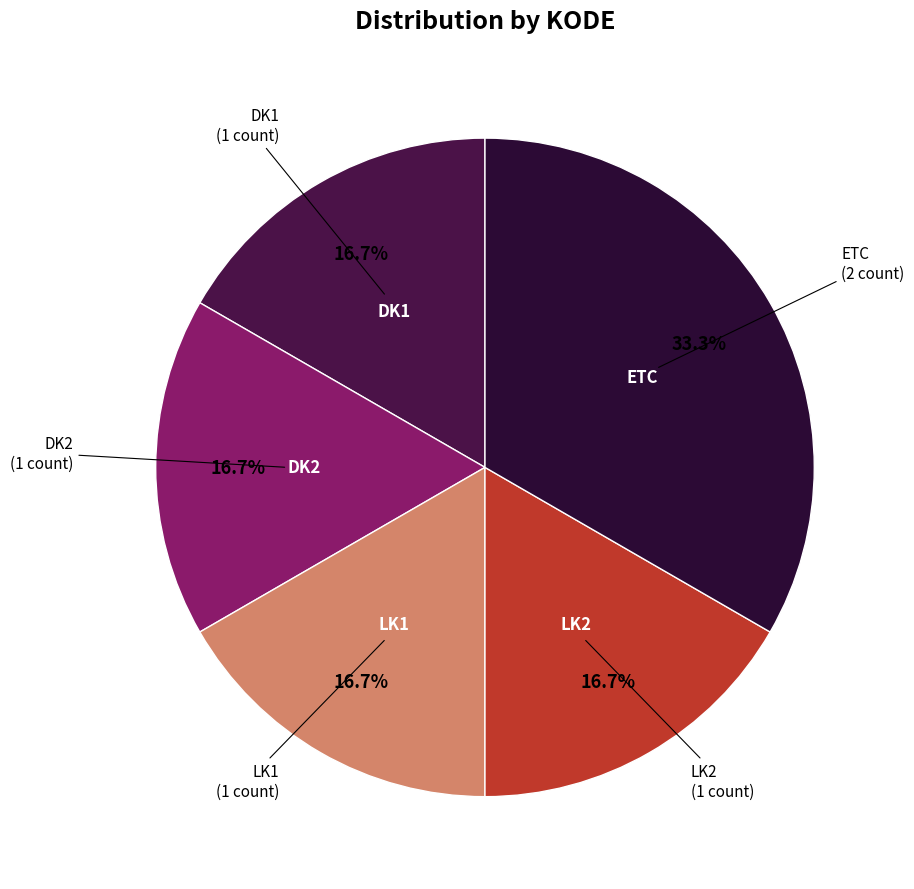

How many slices are in this pie chart?

5